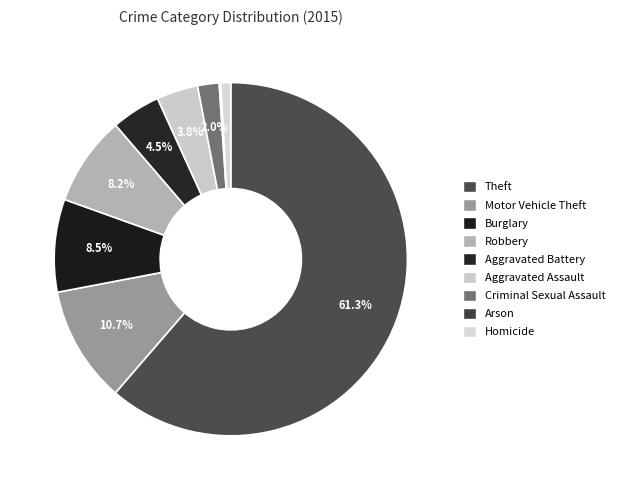

Which category has the smallest portion of the pie?

Arson